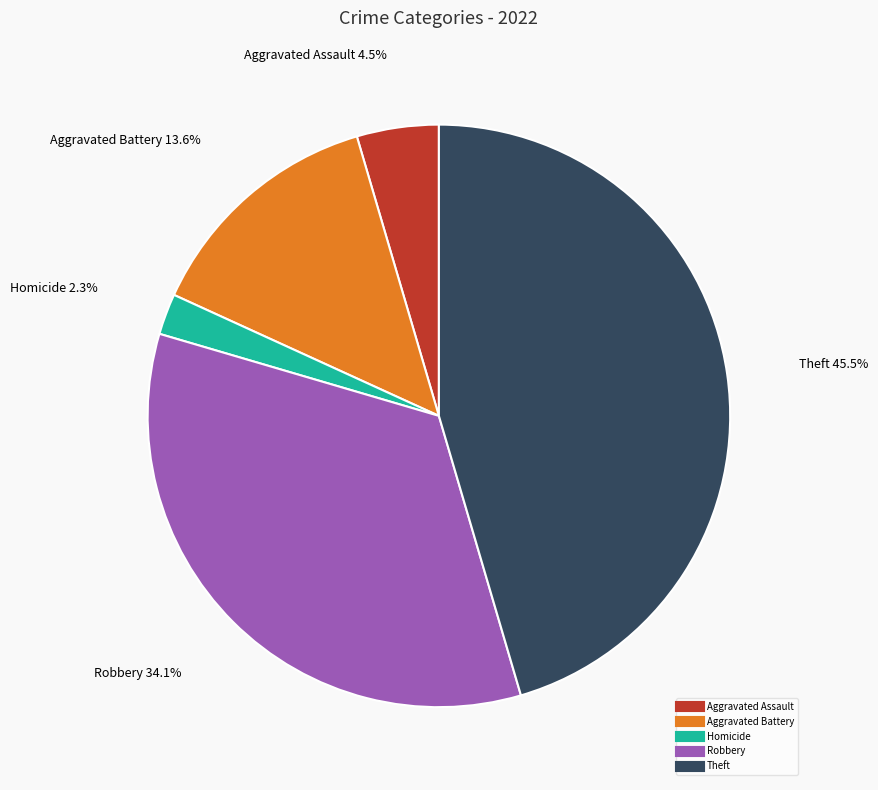

Does any single category account for the majority?

No